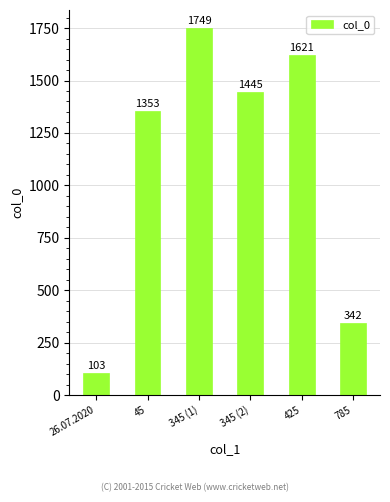

List the labels in order of value, smallest first.

26.07.2020, 785, 45, 345 (2), 425, 345 (1)